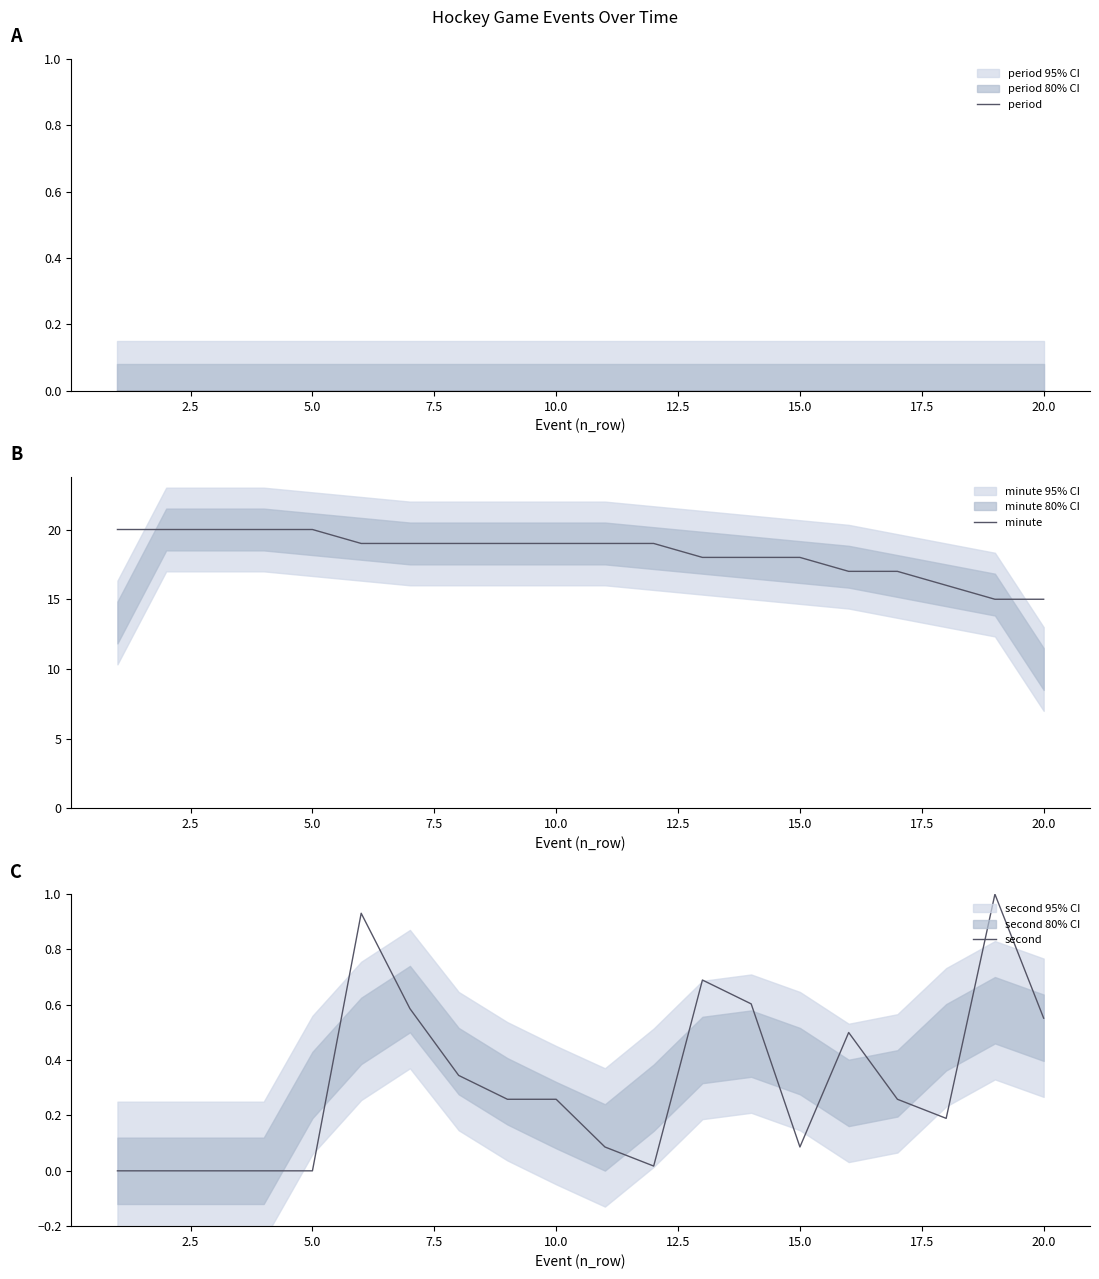

The second series shows 0.9 at 20.0. True or false?

False